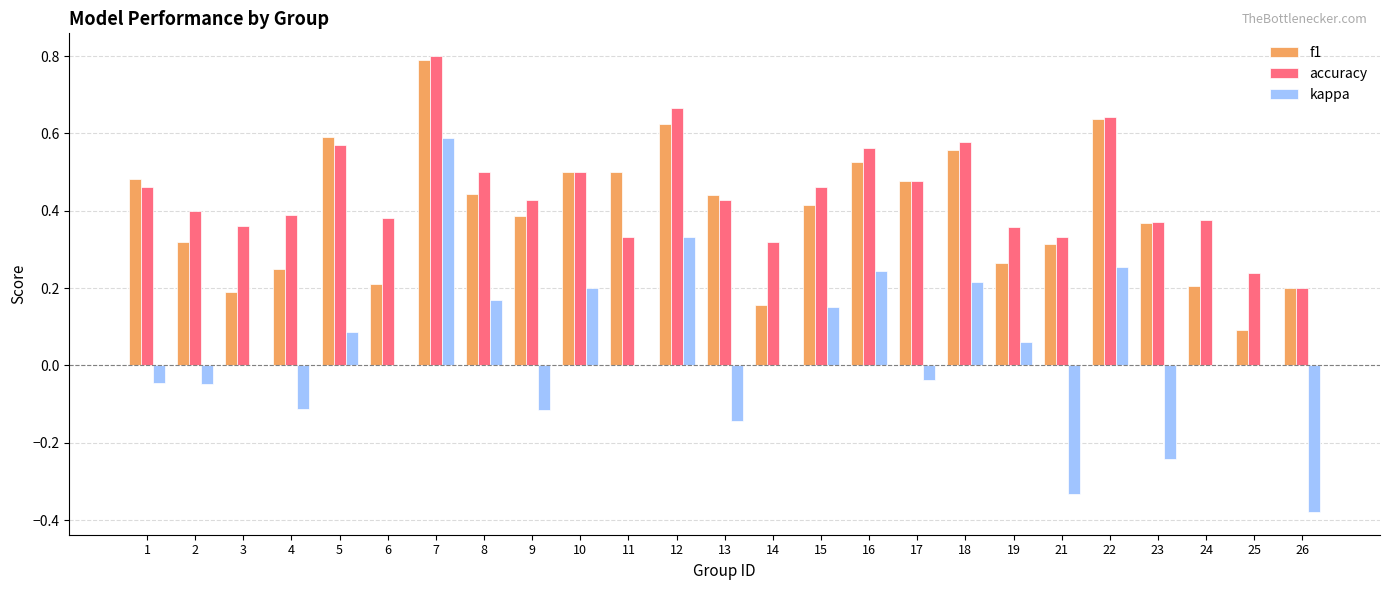

True or false: accuracy has a value of 0.4 at 4.

True